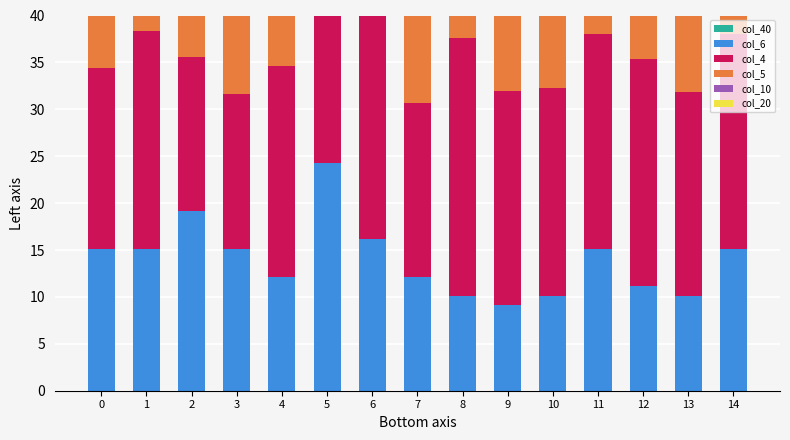

Between 5 and 11, which series saw the biggest shift?

col_6